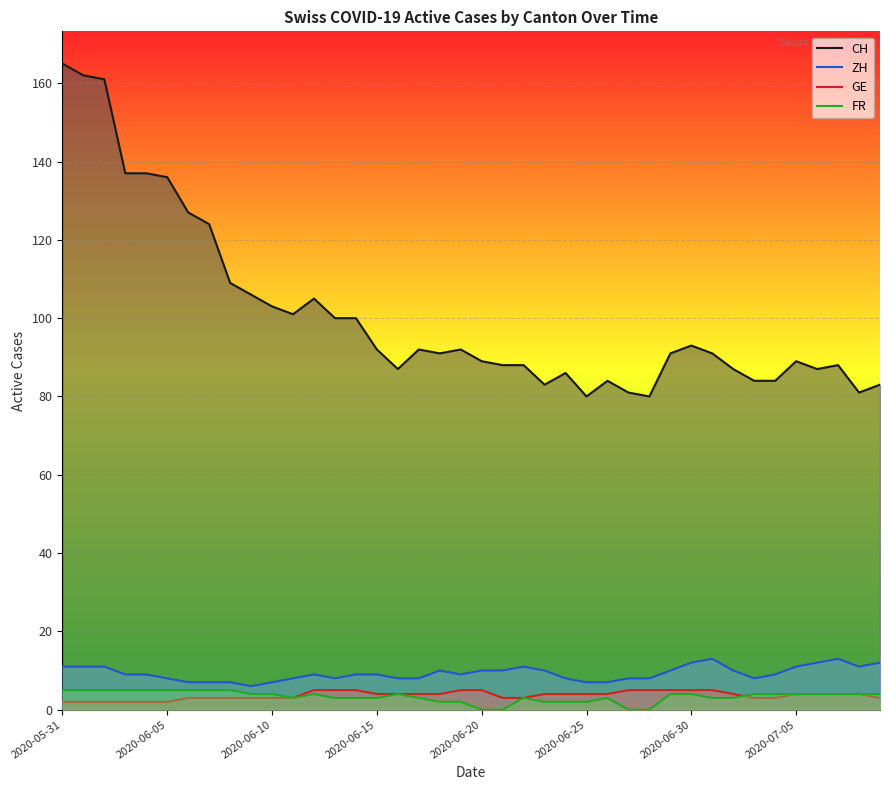

True or false: ZH has more than 2 points higher than both neighbors.

True